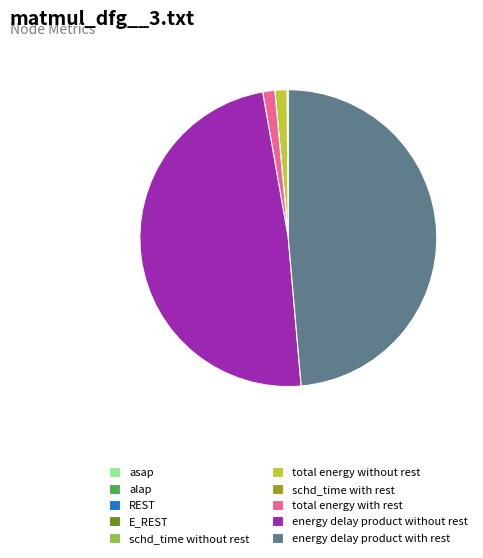

Is there any slice that represents more than half of the pie?

No